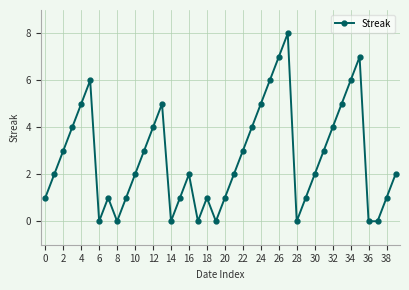

What is the average value?

3